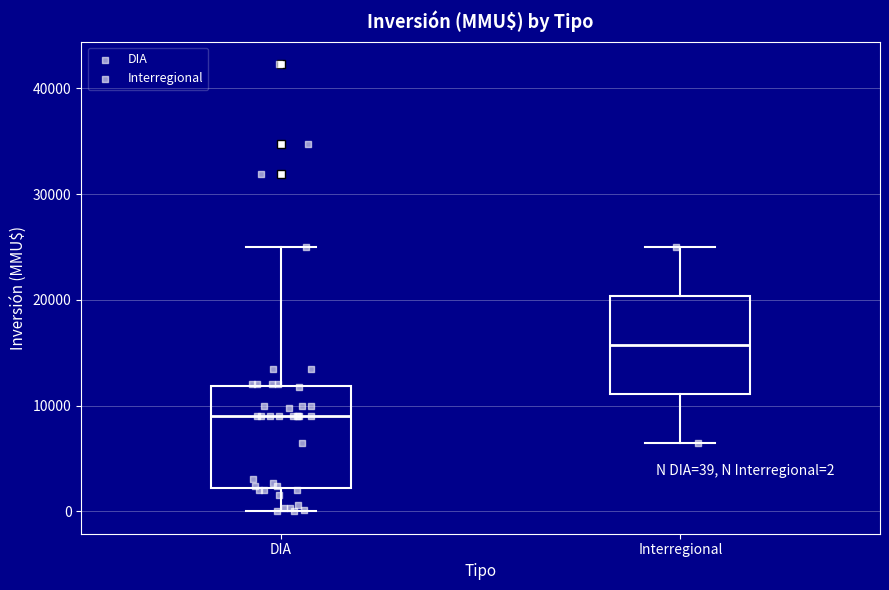

Which box's median line is the lowest?

DIA